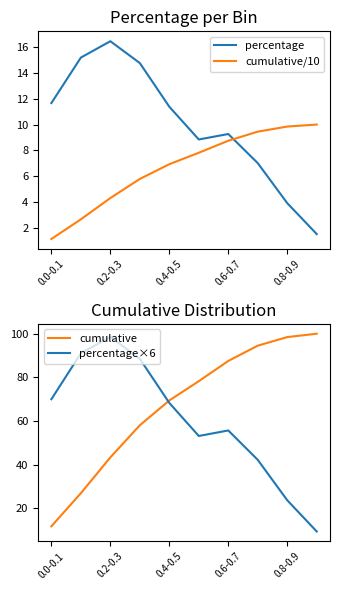

The value of percentage at 0.0-0.1 is 11.7. True or false?

True